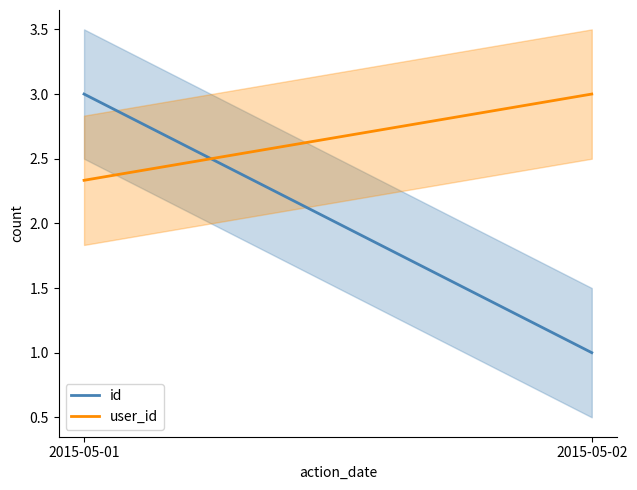

Which category has the lowest value across all series?

2015-05-02